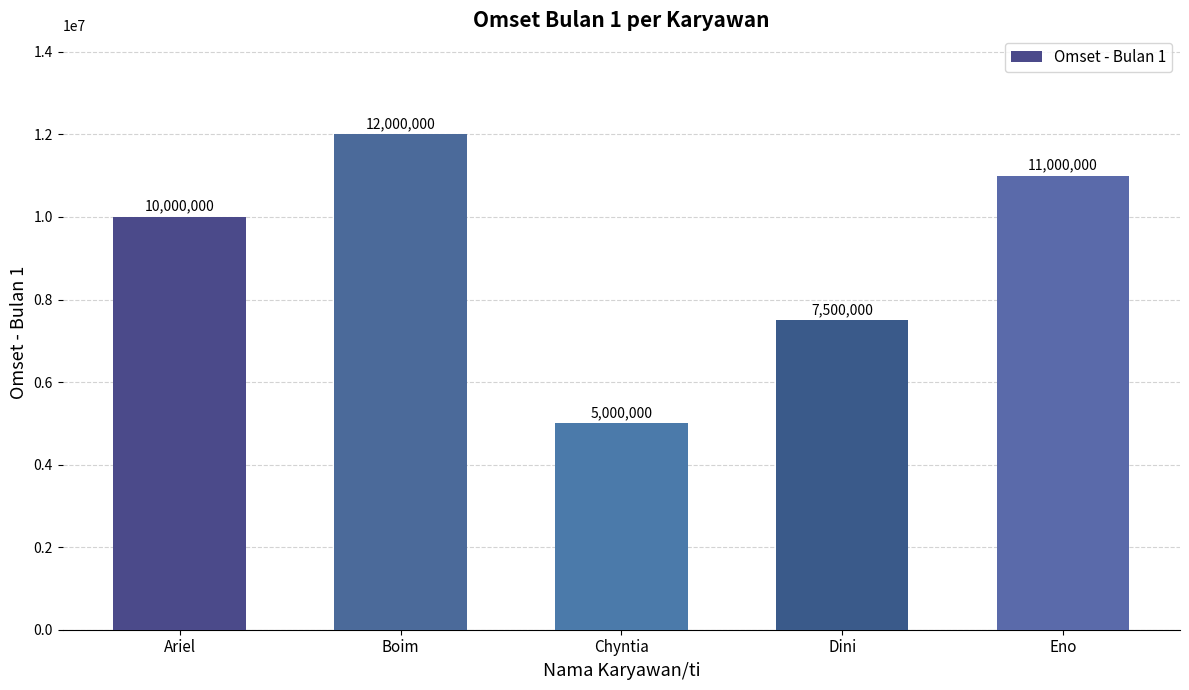

Reading left to right, transcribe all the data shown in this chart.

Ariel=10000000	Boim=12000000	Chyntia=5000000	Dini=7500000	Eno=11000000